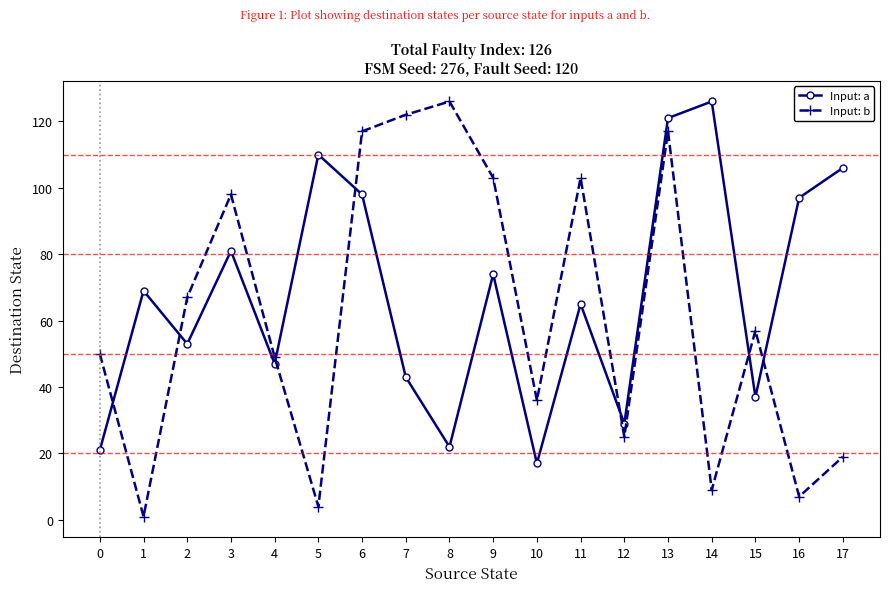

What are all the series names shown in the legend?

Input: a, Input: b